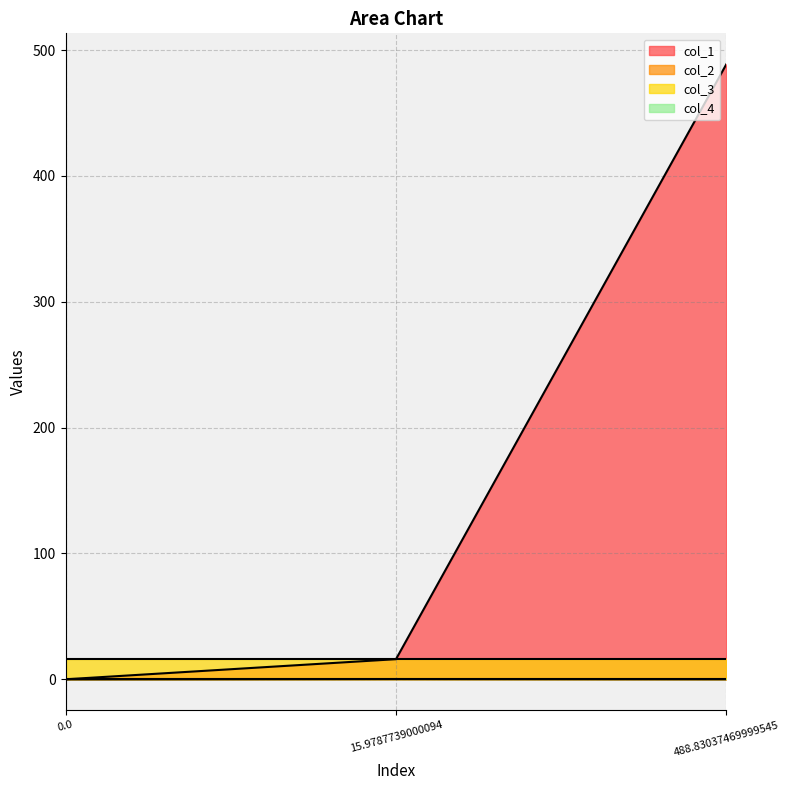

Is it true that col_2 equals 0.1 at 488.83037469999545?

True